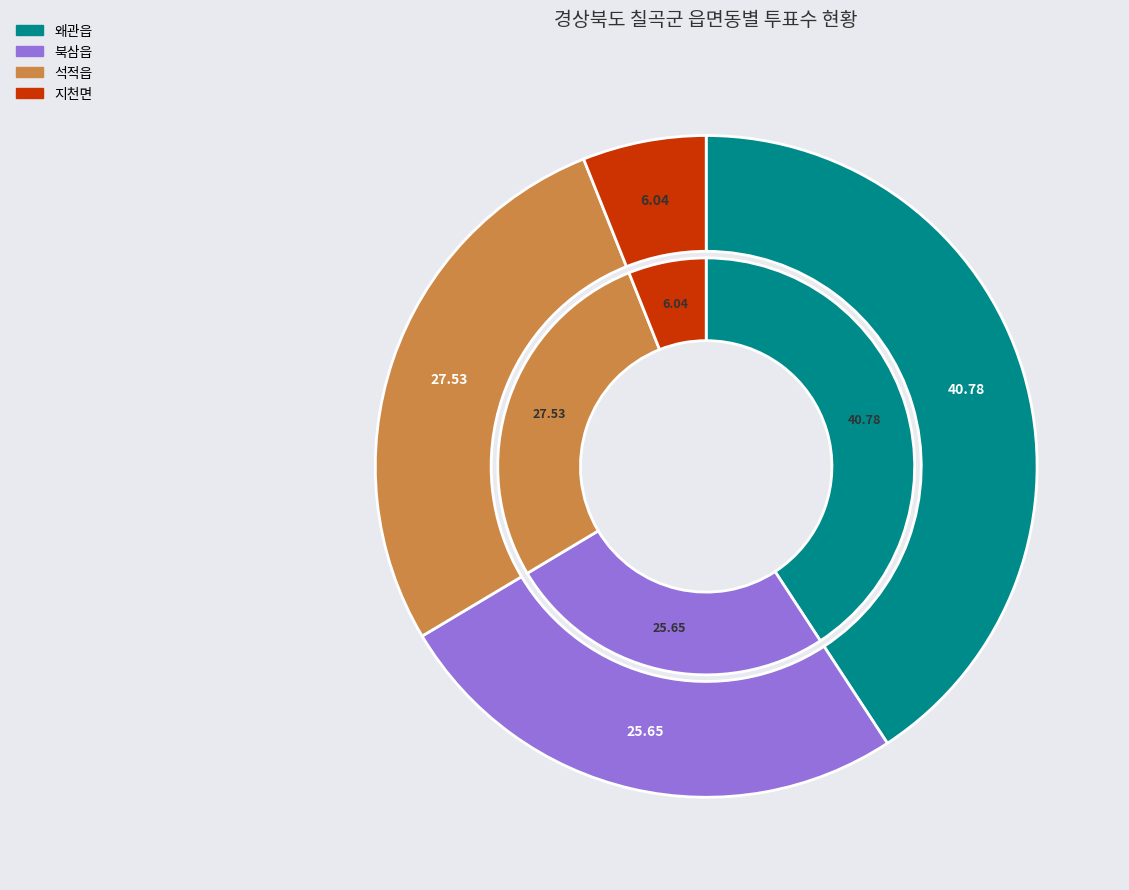

Which category has the biggest portion of the pie?

왜관읍